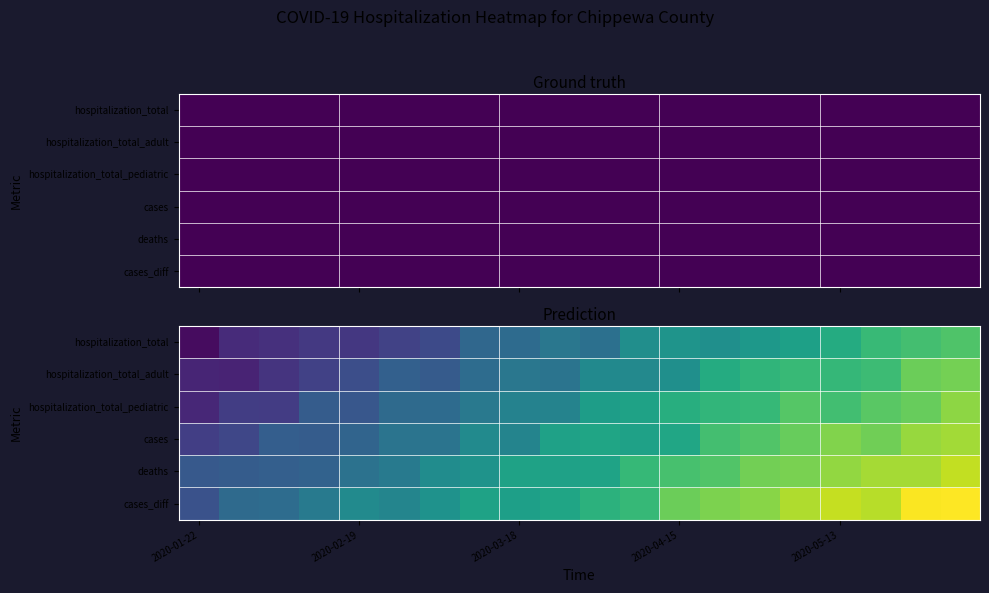

What is the difference between the highest and lowest values at 5?

0.3